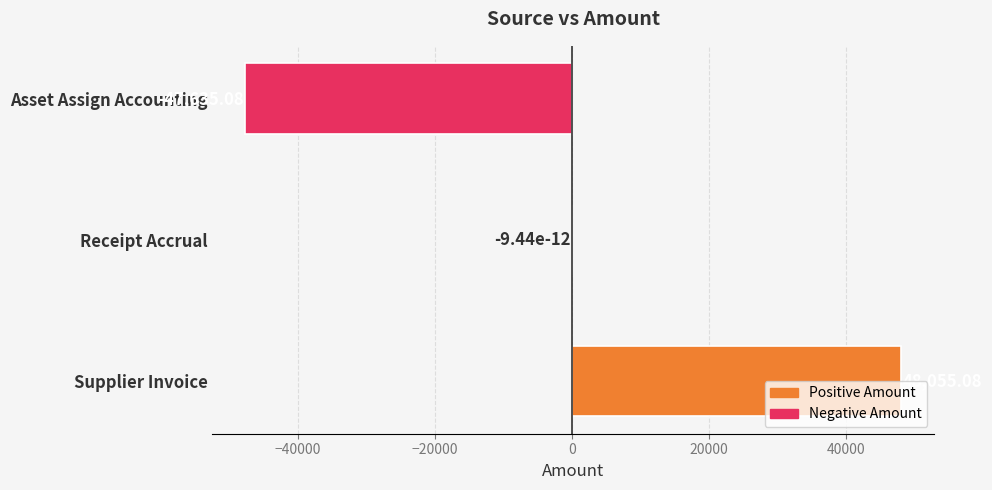

At which category does the chart reach its peak across all series?

Supplier Invoice